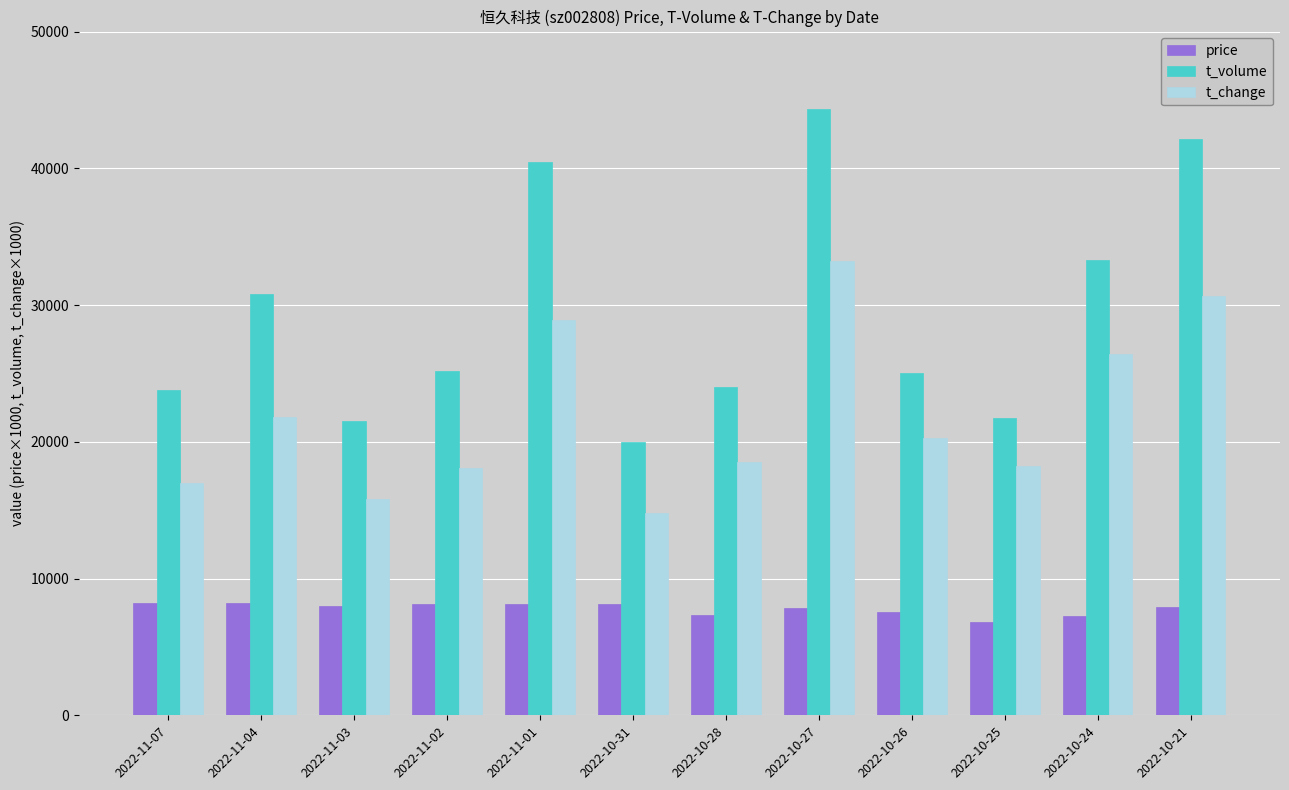

Between 2022-11-04 and 2022-10-27, which series saw the biggest shift?

t_volume